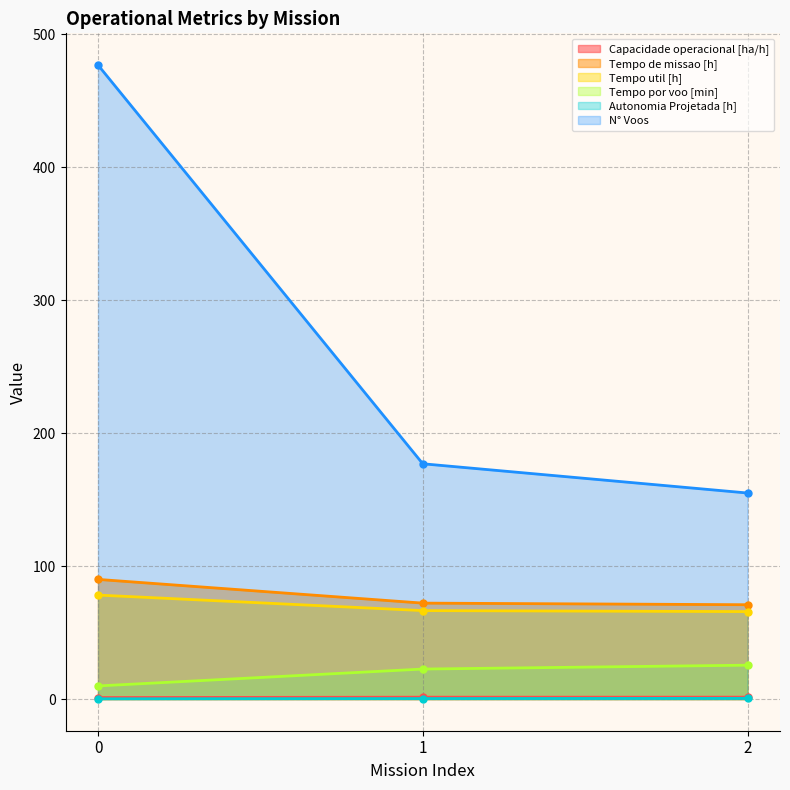

Which series has the widest spread of values?

N° Voos